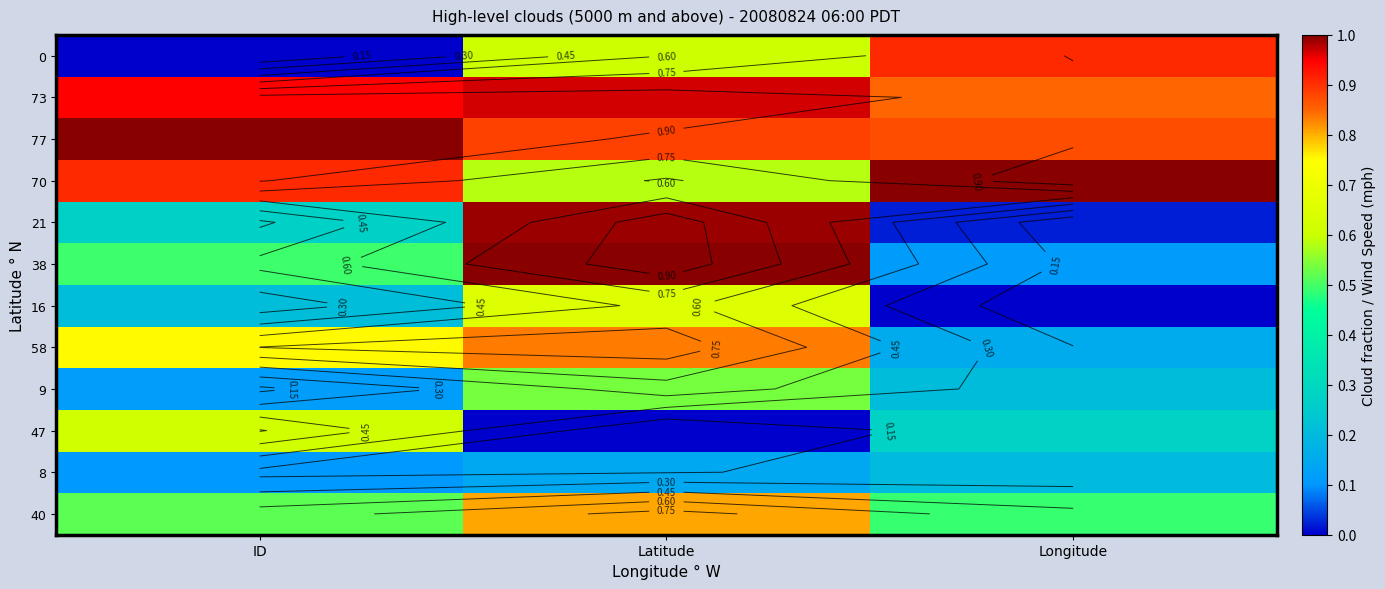

Is the value of 8 at Latitude greater than the value of 73 at Longitude?

No